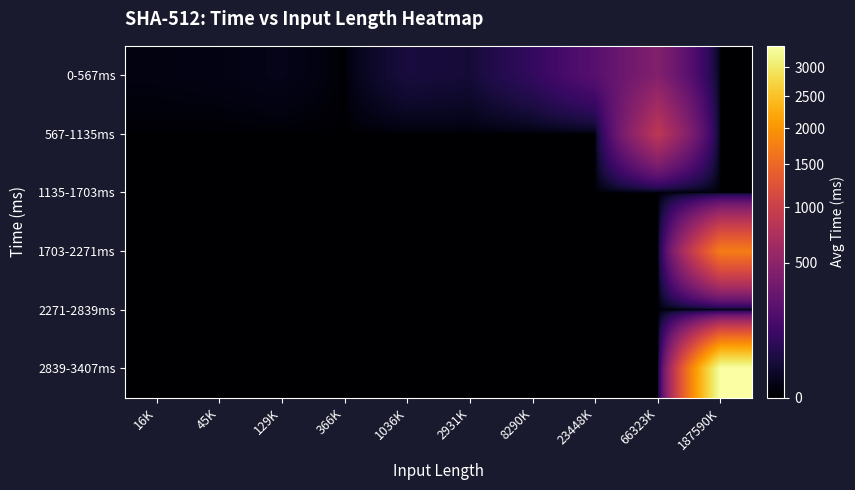

Reading left to right, what are all the values shown in this chart?

0-567ms: 16K=3.0	45K=4.0	129K=7.0	366K=0.0	1036K=39.0	2931K=32.0	8290K=92.5	23448K=216.0	66323K=433.0	187590K=0.0
567-1135ms: 16K=0.0	45K=0.0	129K=0.0	366K=0.0	1036K=0.0	2931K=0.0	8290K=0.0	23448K=0.0	66323K=865.0	187590K=0.0
1135-1703ms: 16K=0.0	45K=0.0	129K=0.0	366K=0.0	1036K=0.0	2931K=0.0	8290K=0.0	23448K=0.0	66323K=0.0	187590K=0.0
1703-2271ms: 16K=0.0	45K=0.0	129K=0.0	366K=0.0	1036K=0.0	2931K=0.0	8290K=0.0	23448K=0.0	66323K=0.0	187590K=1734.0
2271-2839ms: 16K=0.0	45K=0.0	129K=0.0	366K=0.0	1036K=0.0	2931K=0.0	8290K=0.0	23448K=0.0	66323K=0.0	187590K=0.0
2839-3407ms: 16K=0.0	45K=0.0	129K=0.0	366K=0.0	1036K=0.0	2931K=0.0	8290K=0.0	23448K=0.0	66323K=0.0	187590K=3406.0